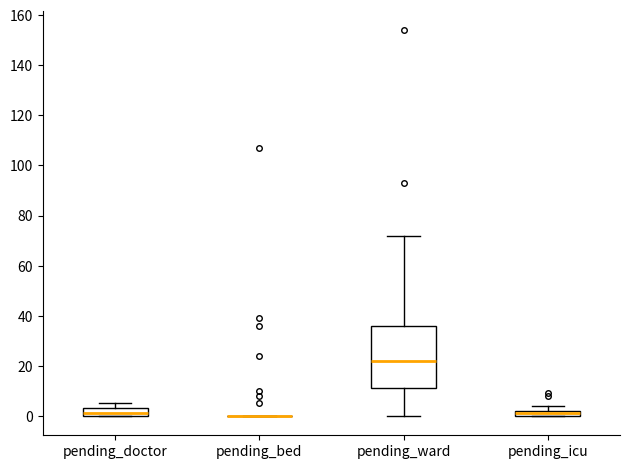

Where is the upper edge of the box for pending_ward on the y-axis? The values are not printed on the chart, so give them approximately, as read against the axis.

36